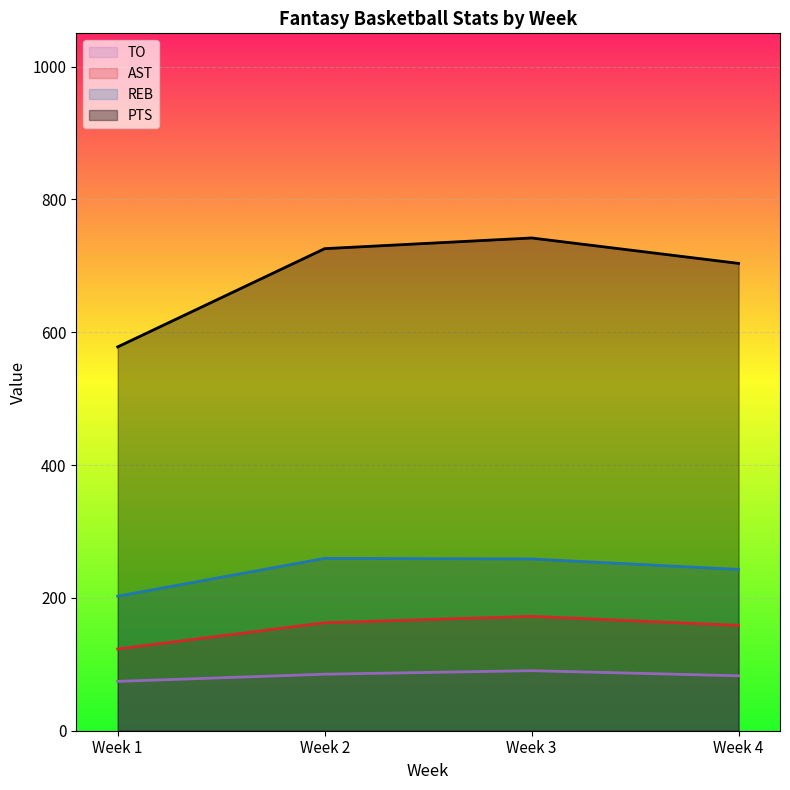

The value of REB at Week 4 is 242.8. True or false?

True